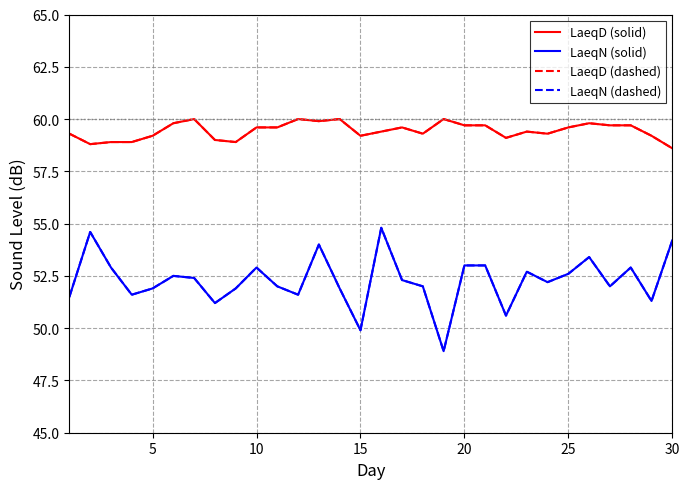

Which series has the largest total across all categories?

LaeqD (solid)